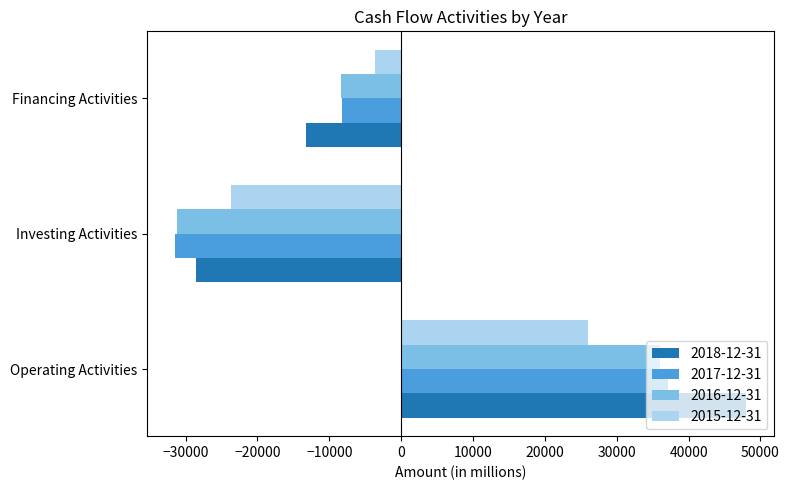

Which series changed the most between Operating Activities and Financing Activities?

2018-12-31